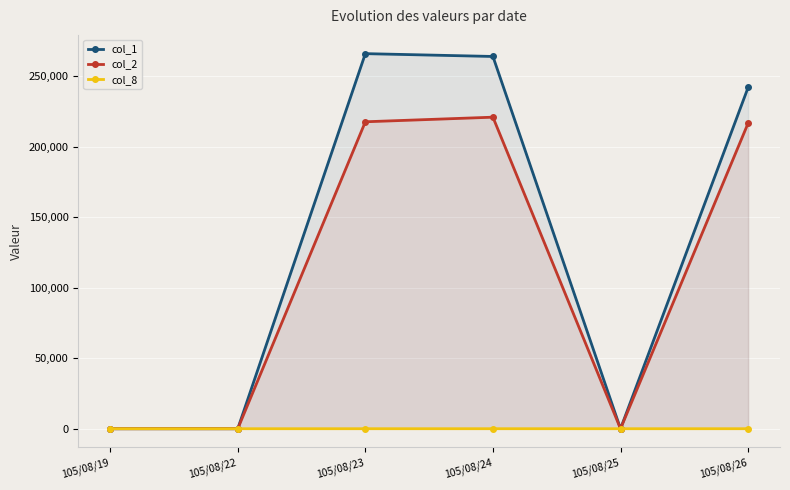

What are all the series names shown in the legend?

col_1, col_2, col_8